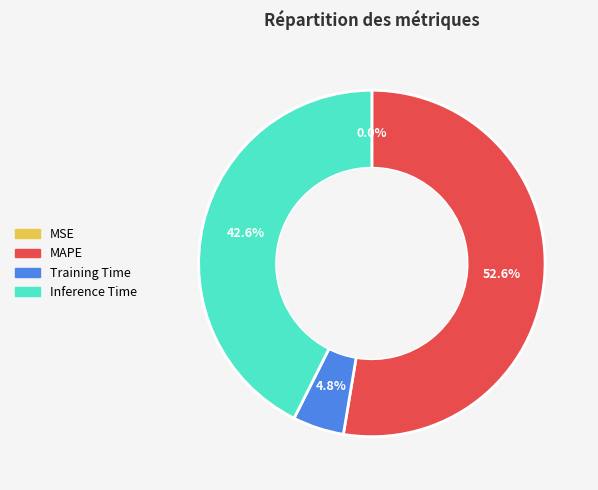

What percentage is NOT represented by MAPE?

47.4%